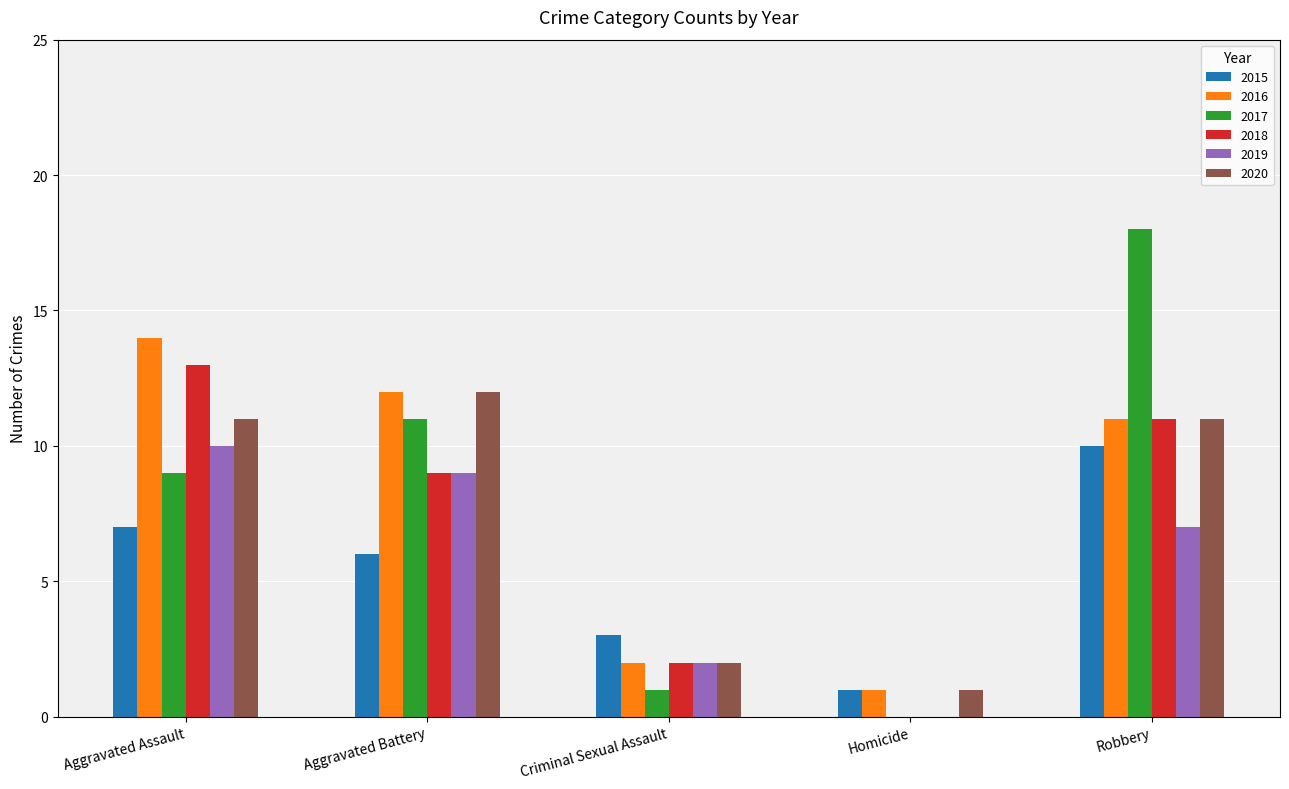

Count the 2015 values in the range 3 to 7.

3